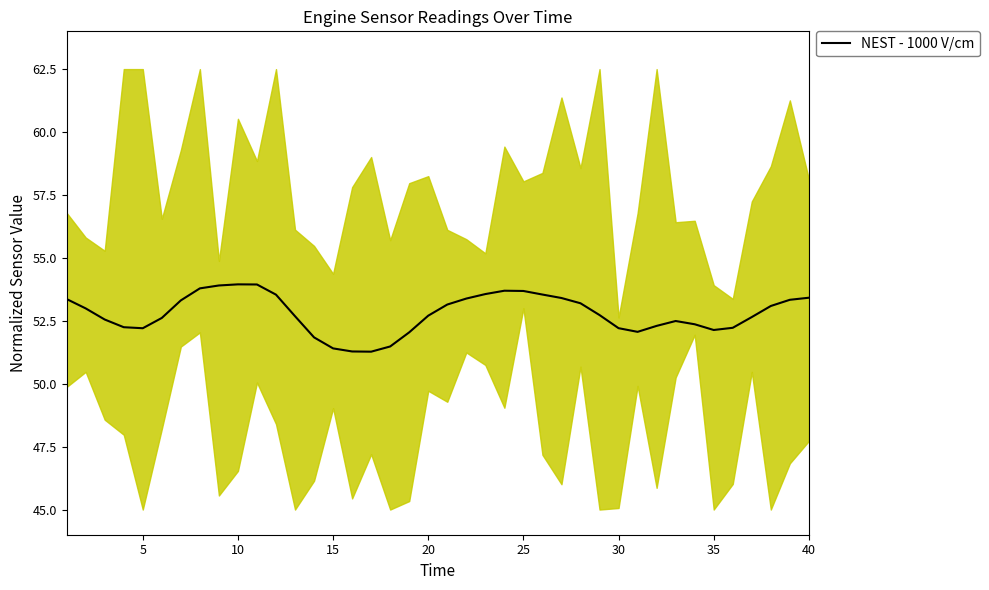

How many data points are above 52?

35